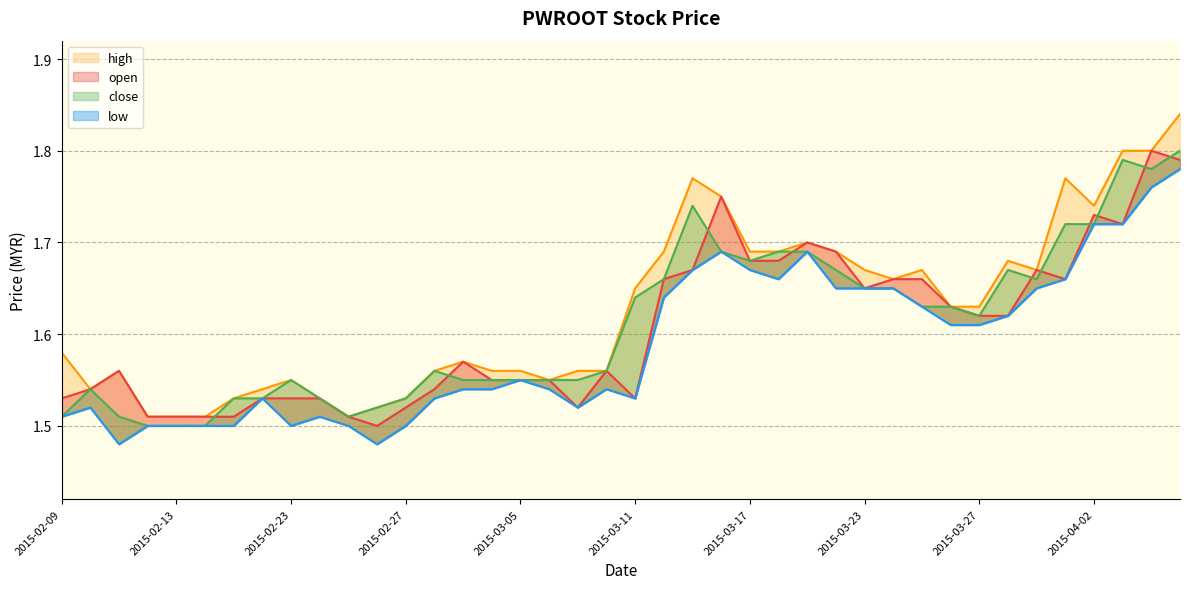

What is the greatest value displayed?

1.8